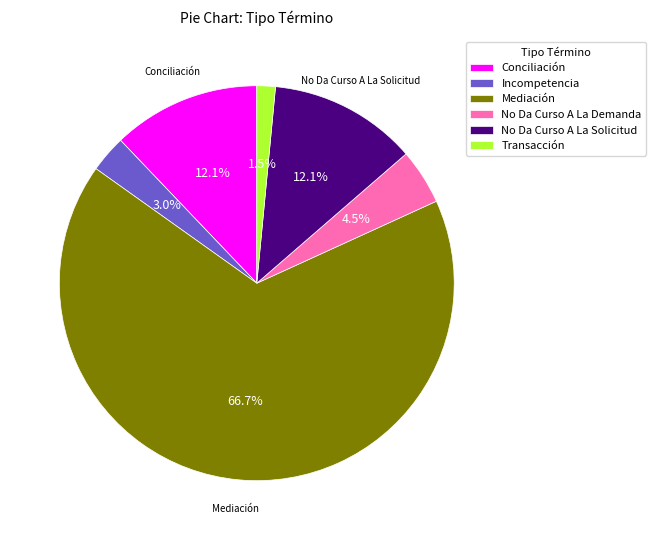

How many segments does this pie chart have?

6